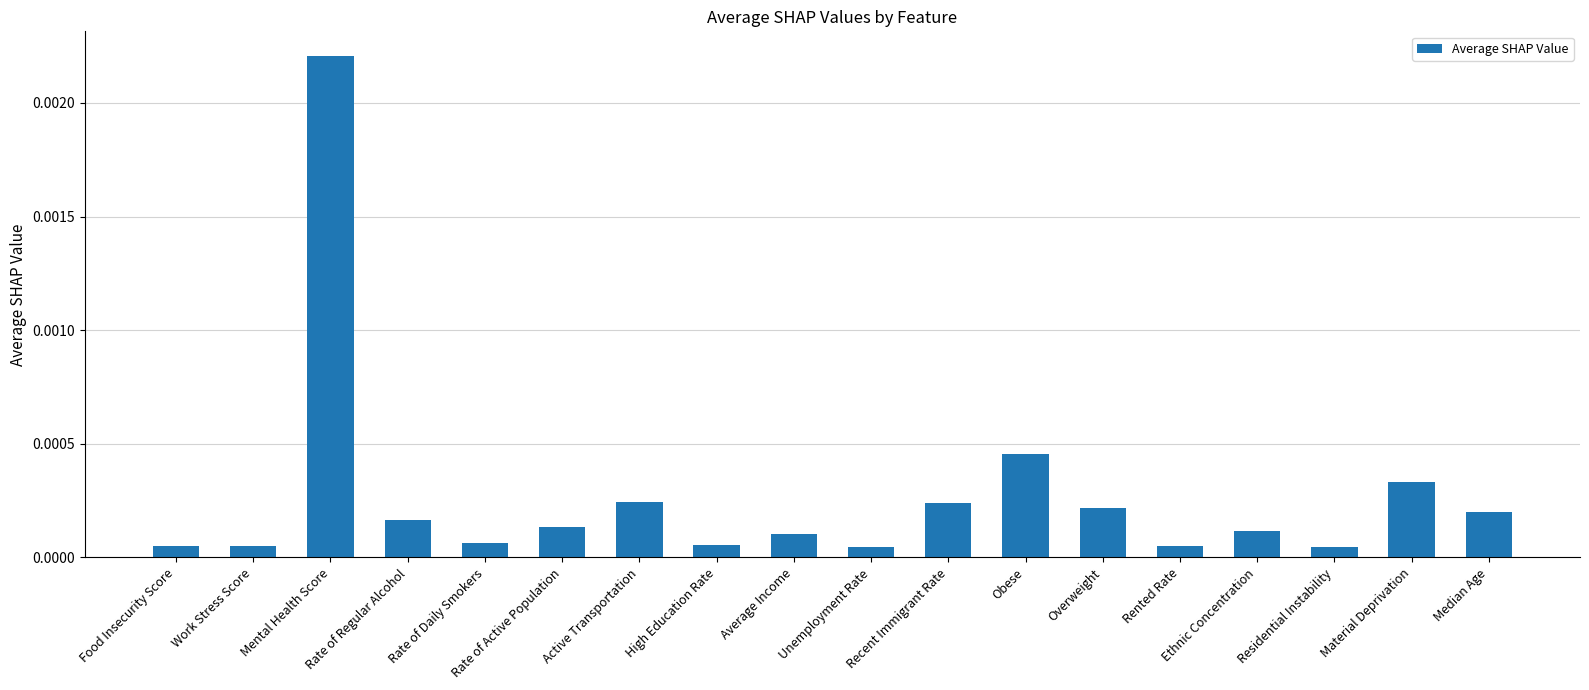

Which label corresponds to the largest value in the chart?

Mental Health Score